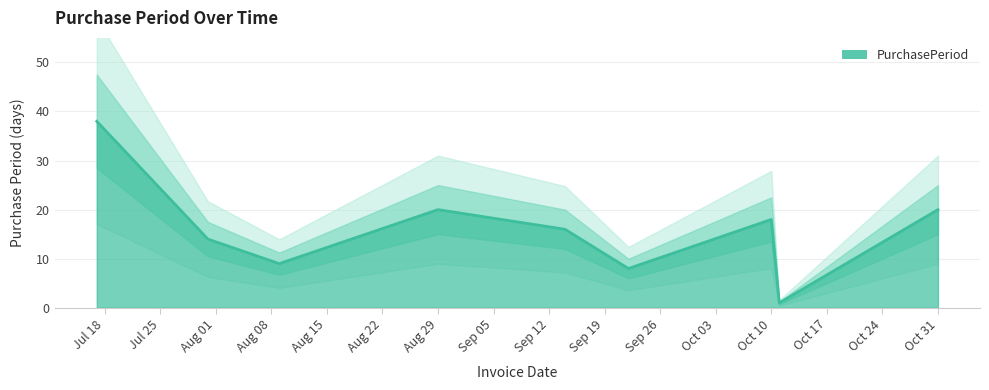

What is the difference between the maximum and second lowest values?

30